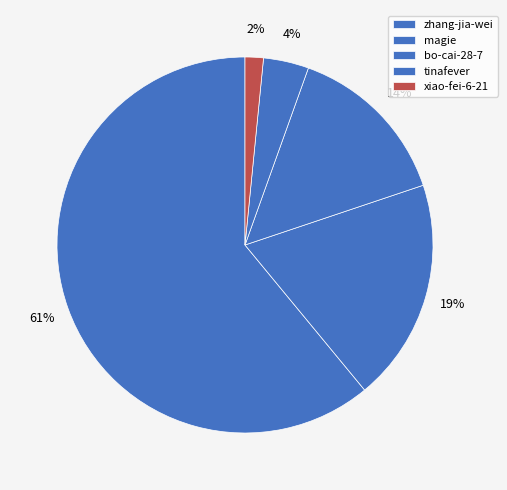

Count the number of slices in the pie.

5